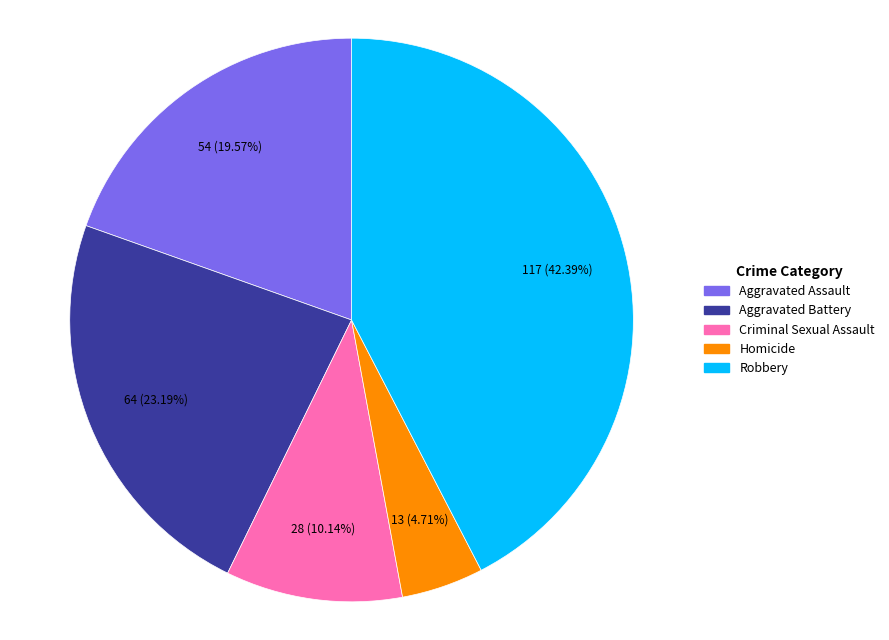

Rank the categories by value from lowest to highest.

Homicide, Criminal Sexual Assault, Aggravated Assault, Aggravated Battery, Robbery